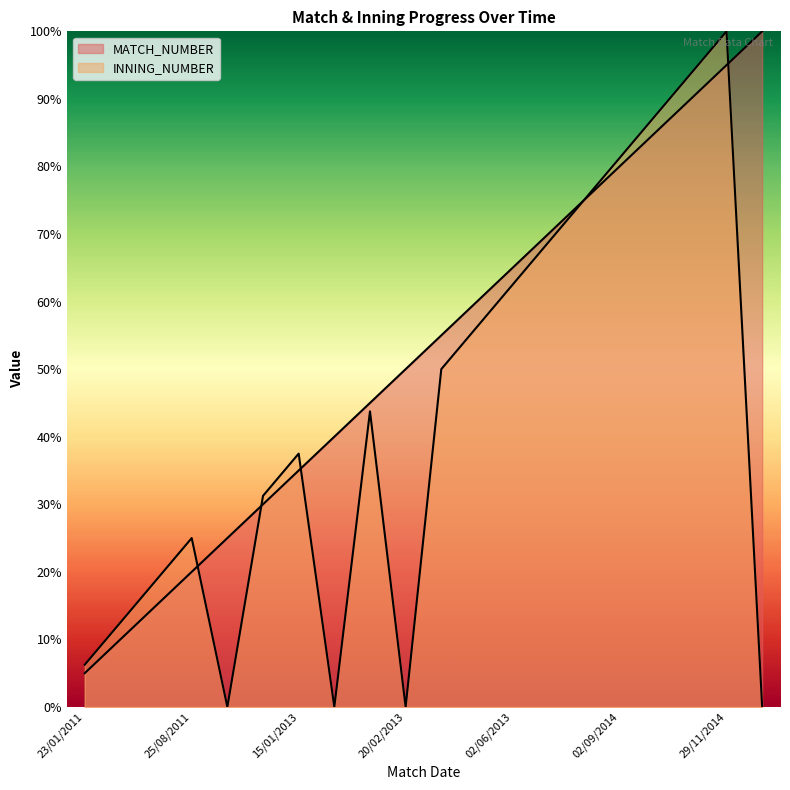

Where do INNING_NUMBER and MATCH_NUMBER first cross each other?

25/08/2011 and 24/08/2012